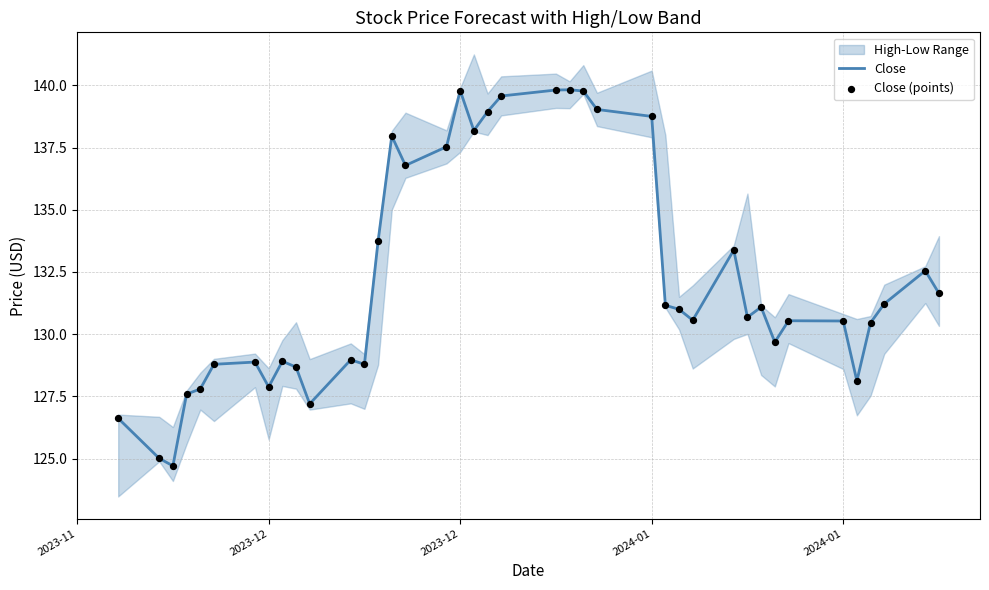

At how many categories does at least one series exceed 134?

12